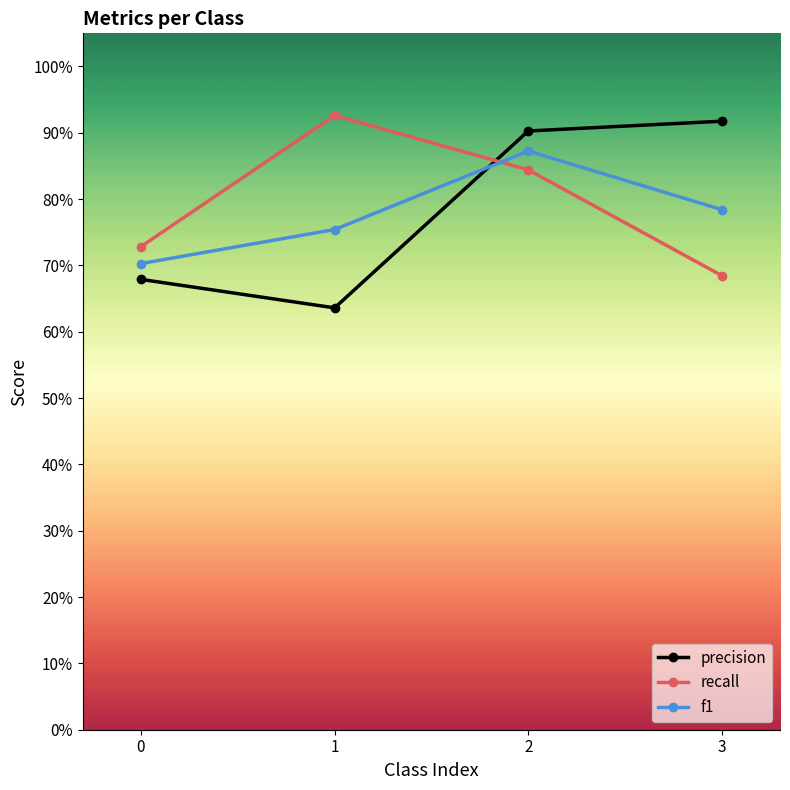

In precision, how many points are lower than both neighbors (excluding endpoints)?

1